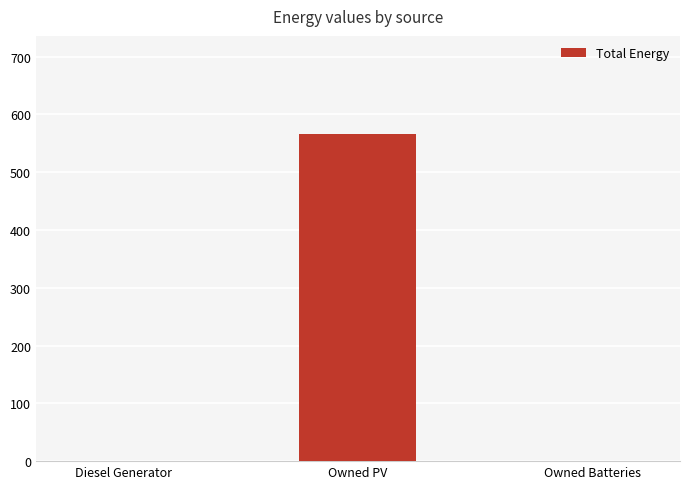

Between Owned Batteries and Owned PV, which is larger?

Owned PV